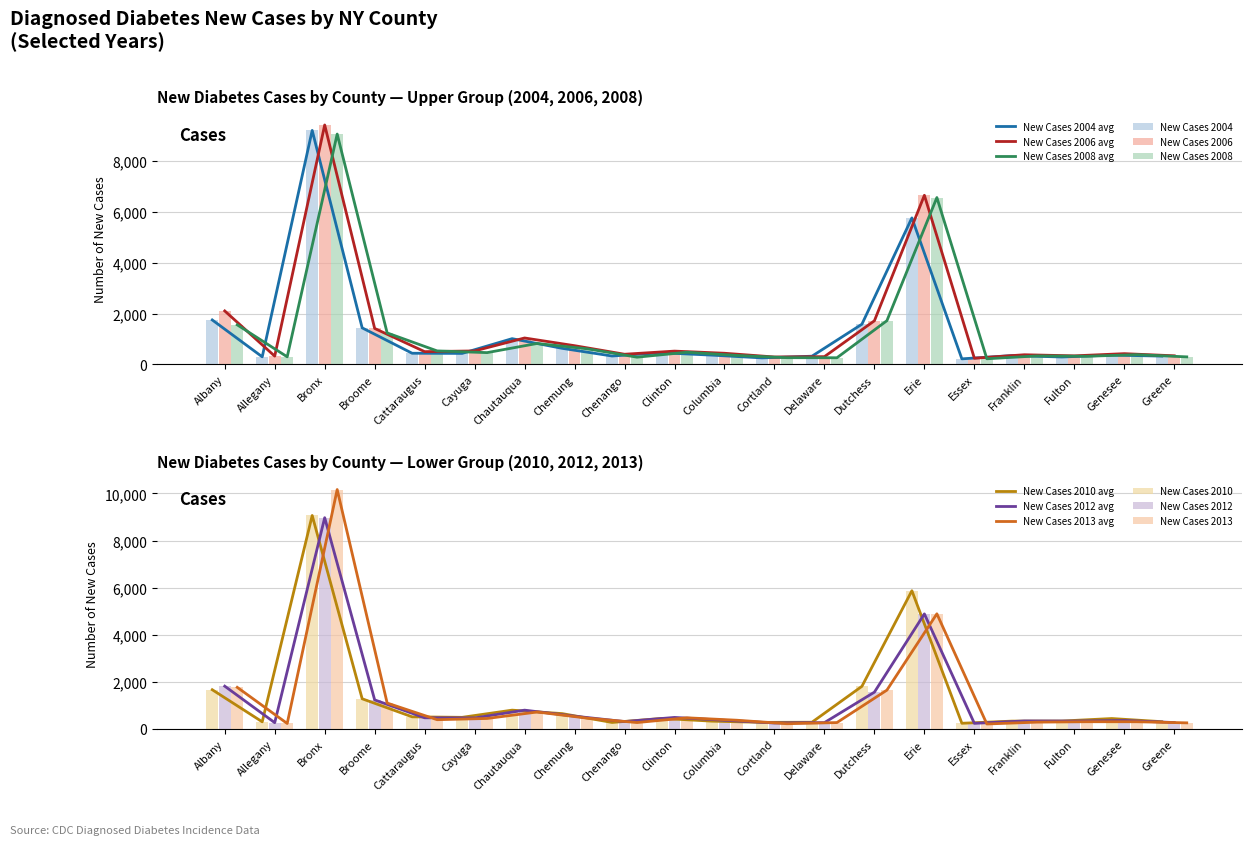

What is the total value across all series at Chemung?

3645